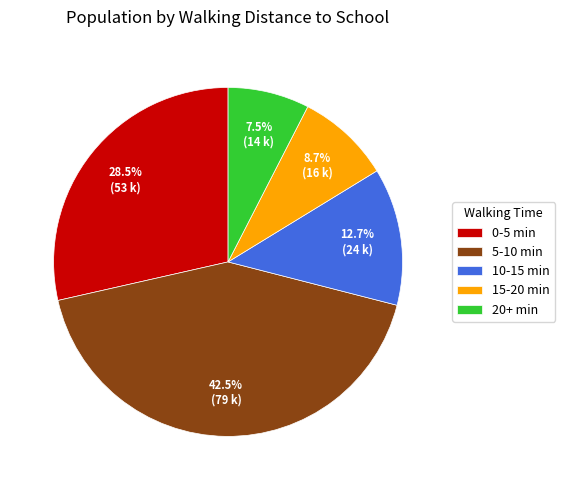

What percentage is NOT represented by 0-5 min?

71.5%